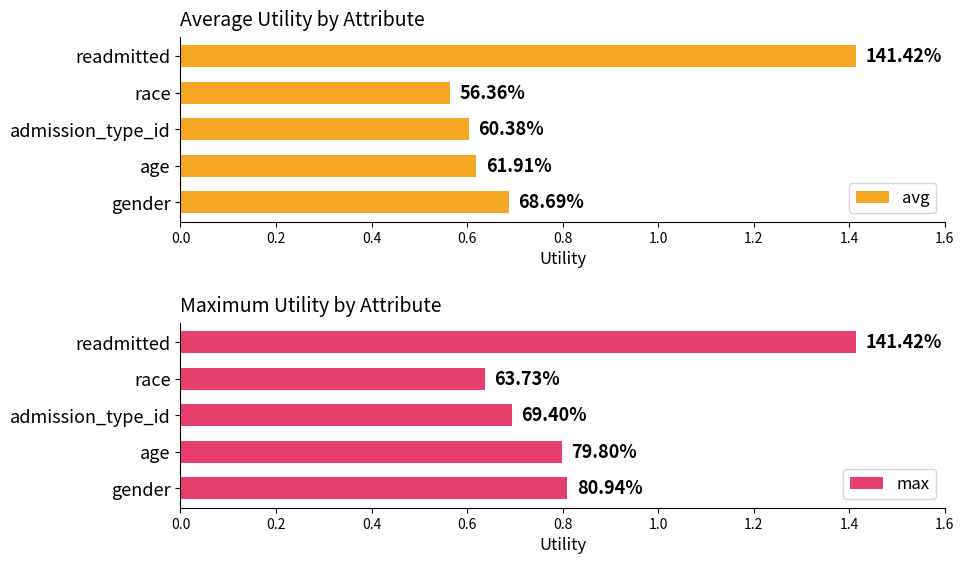

Is it true that avg equals 1.0 at admission_type_id?

False